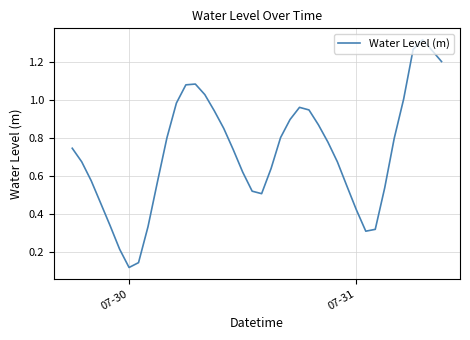

What is the value of the 7th point from the left?

0.1